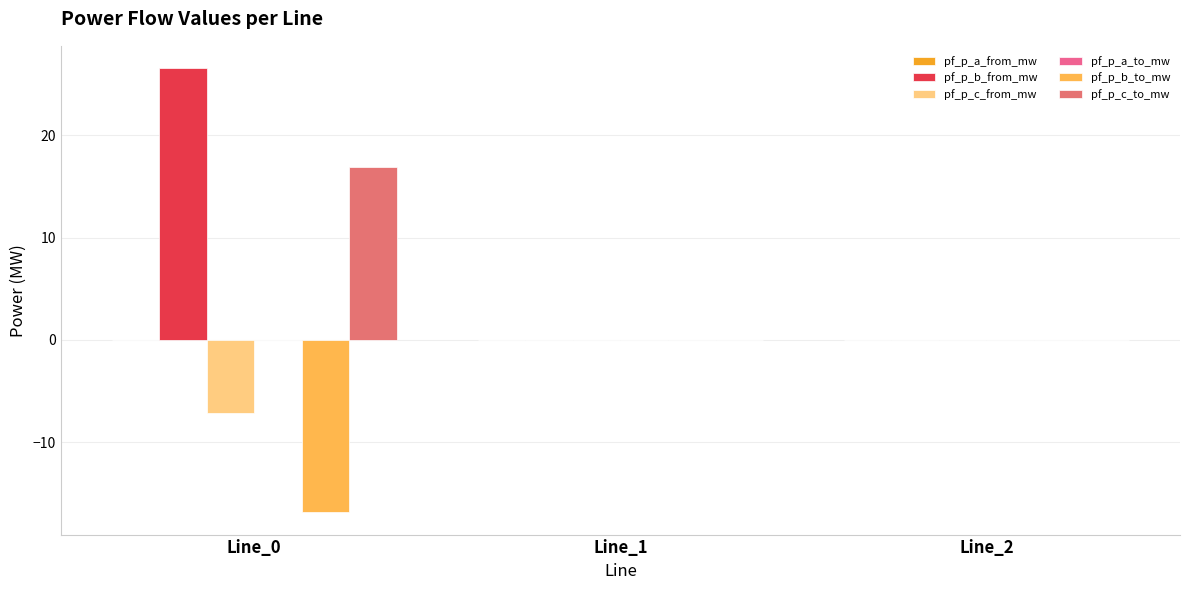

What is the total value across all series at Line_0?

19.4